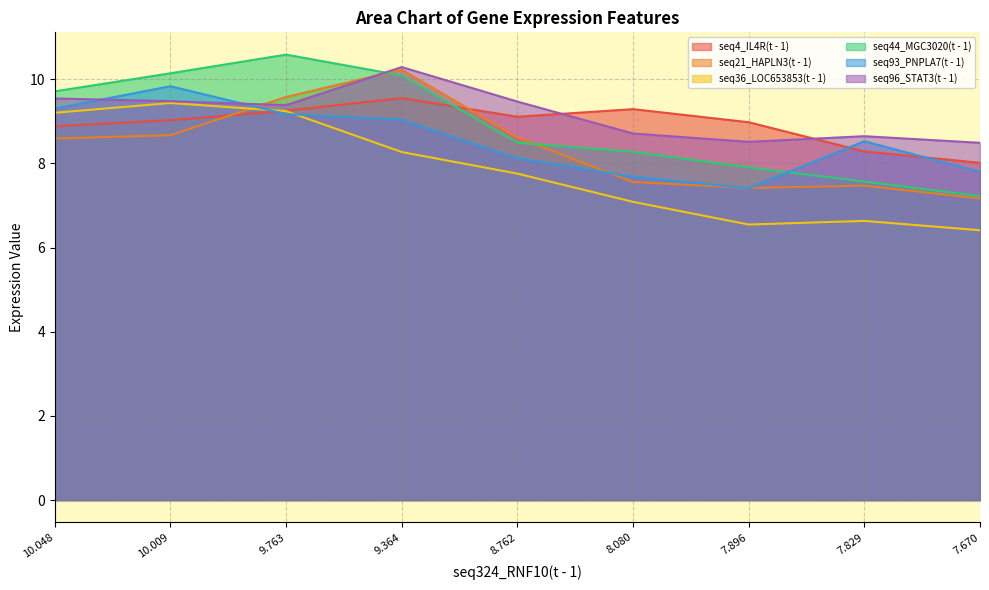

At which category is the sum across all series the highest?

9.364